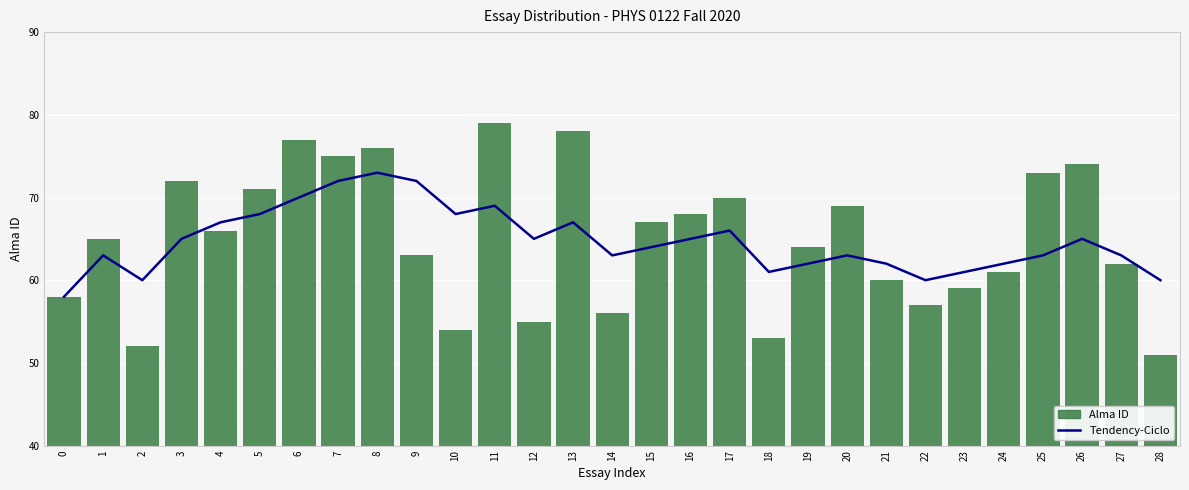

At which label is Alma ID closest to 65?

1